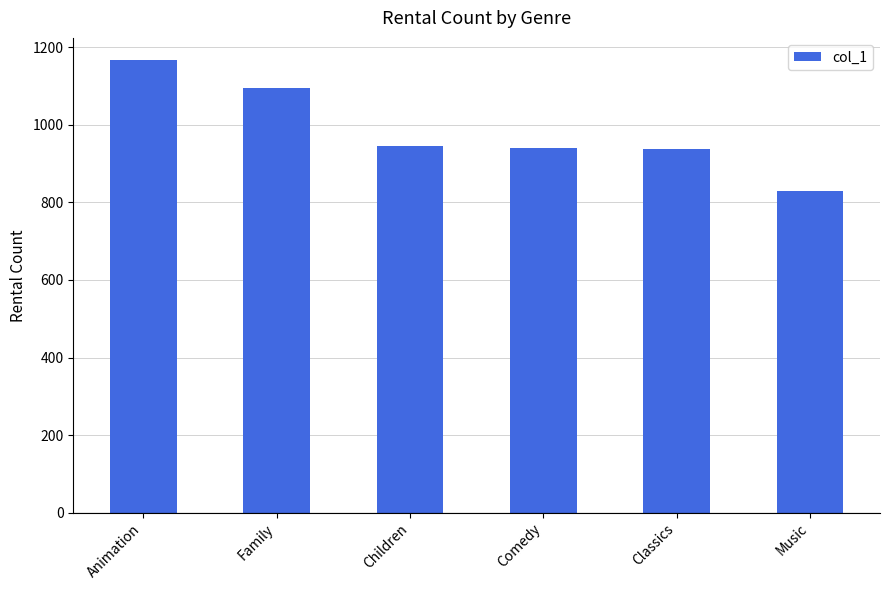

What is the maximum value shown in the chart?

1166